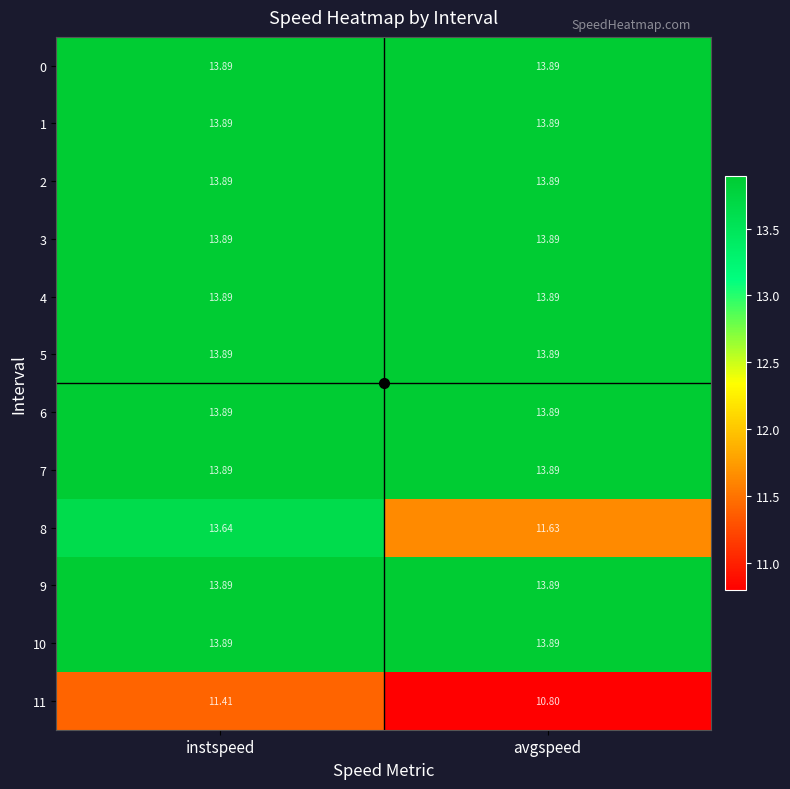

At which category is the sum across all series the highest?

instspeed